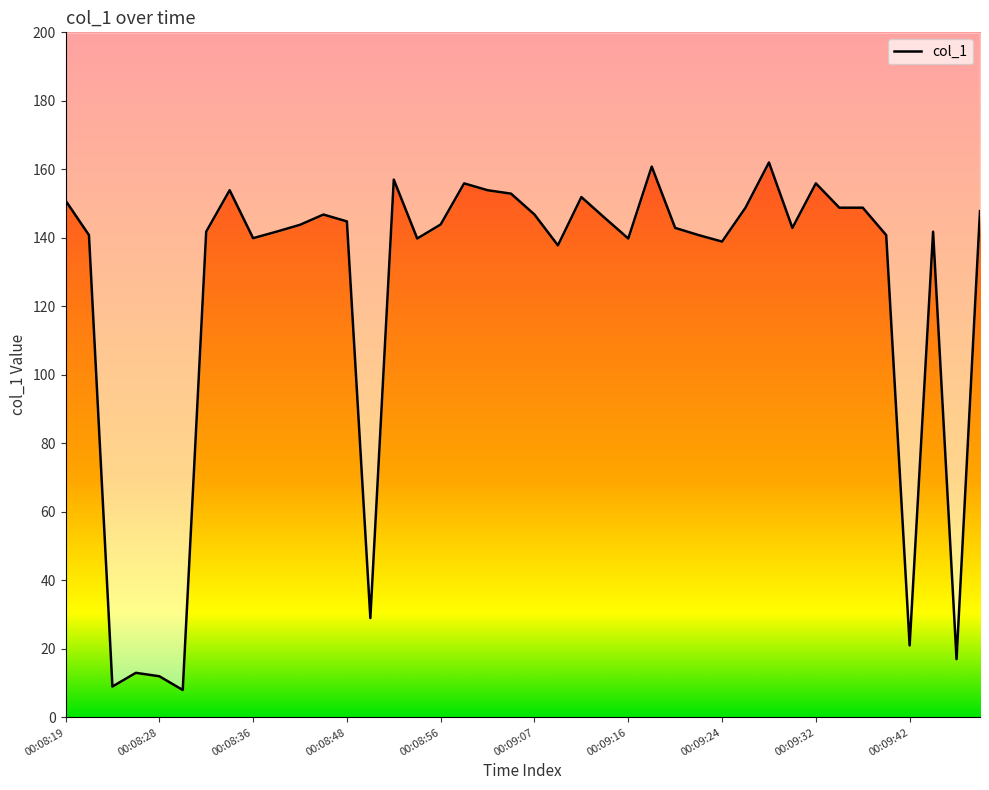

The chart shows a value of 86.7 at 2019-06-17 00:08:38. True or false?

False